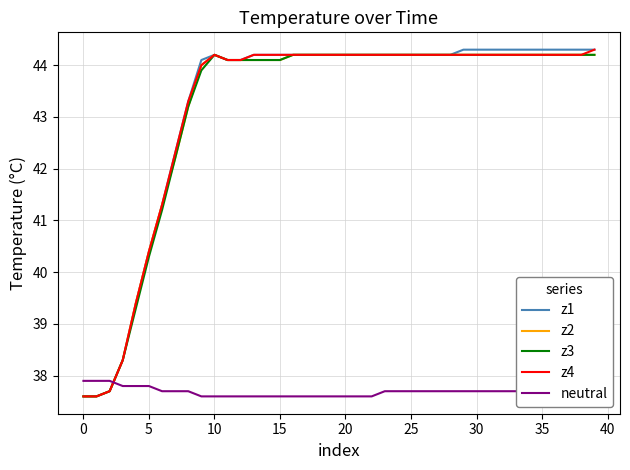

What is the minimum value shown in the chart?

37.6